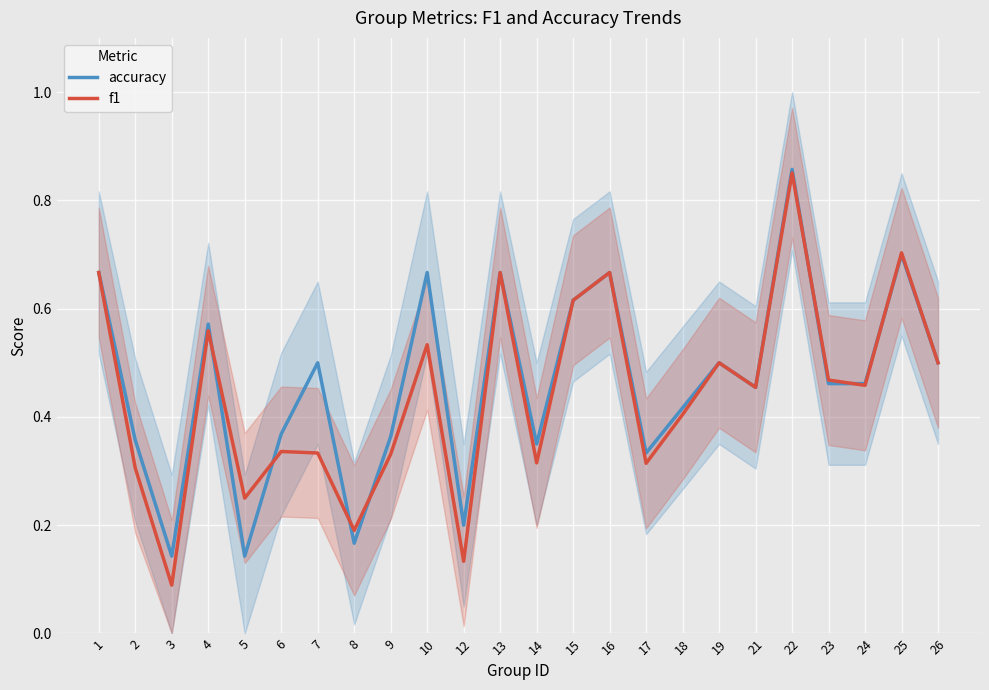

Rank the series by their average value, from lowest to highest.

f1, accuracy